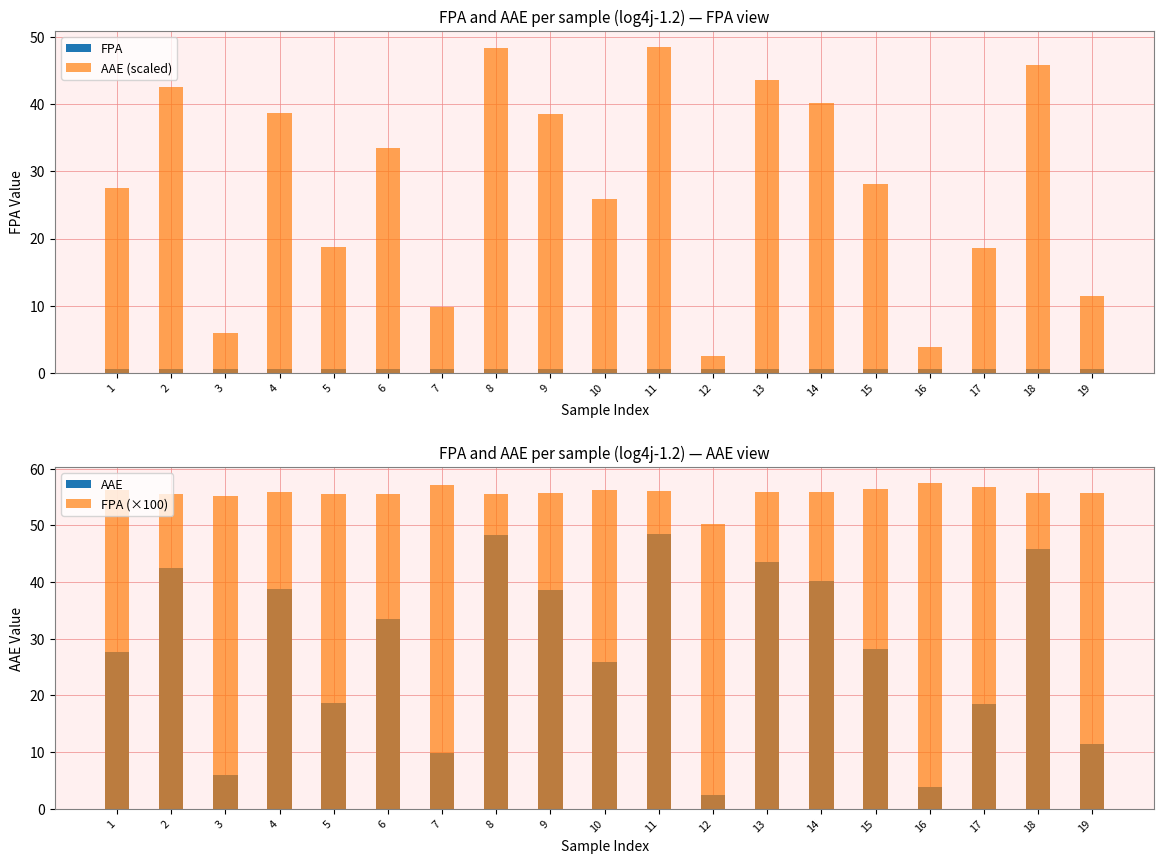

Is it true that AAE (scaled) equals 40.2 at 14?

True